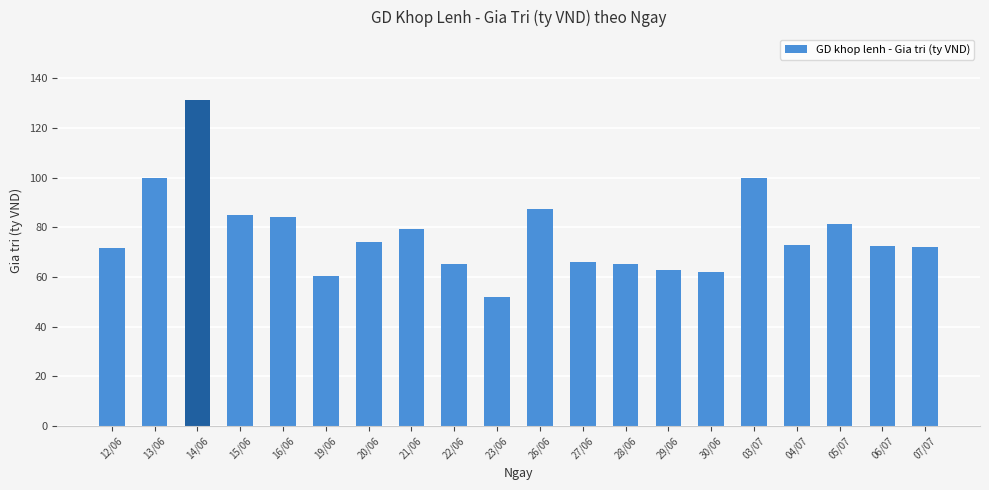

Count the number of data series in this chart.

1